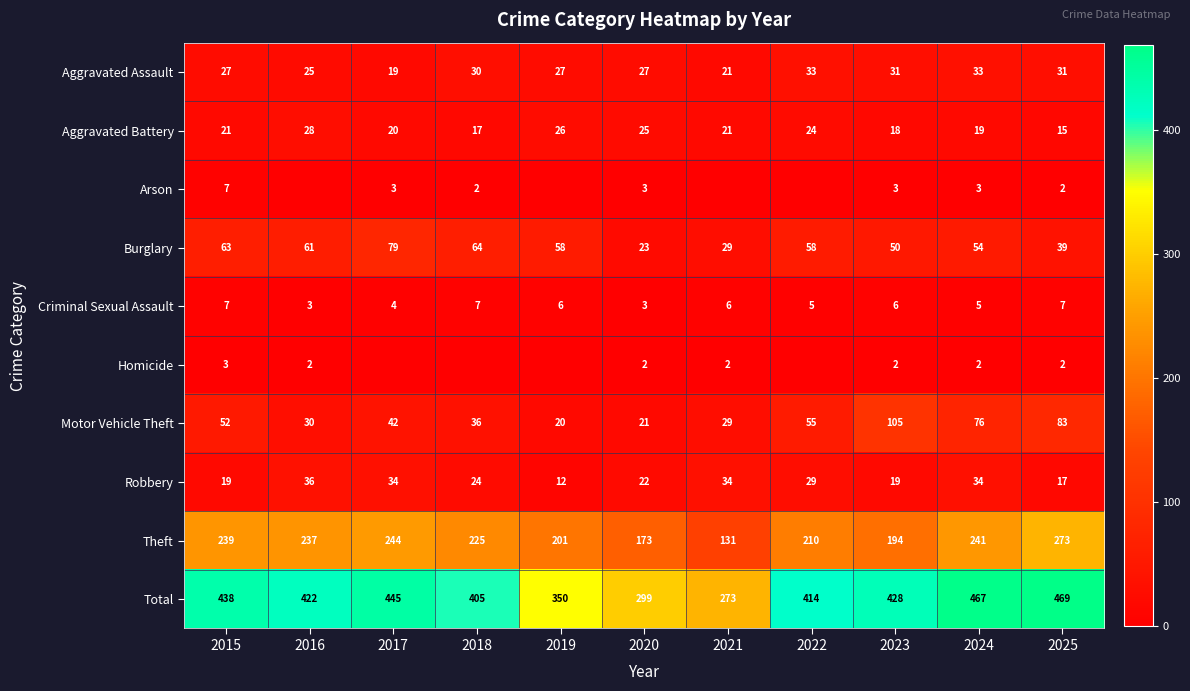

Is the value of Total at 2018 greater than the value of Theft at 2025?

Yes